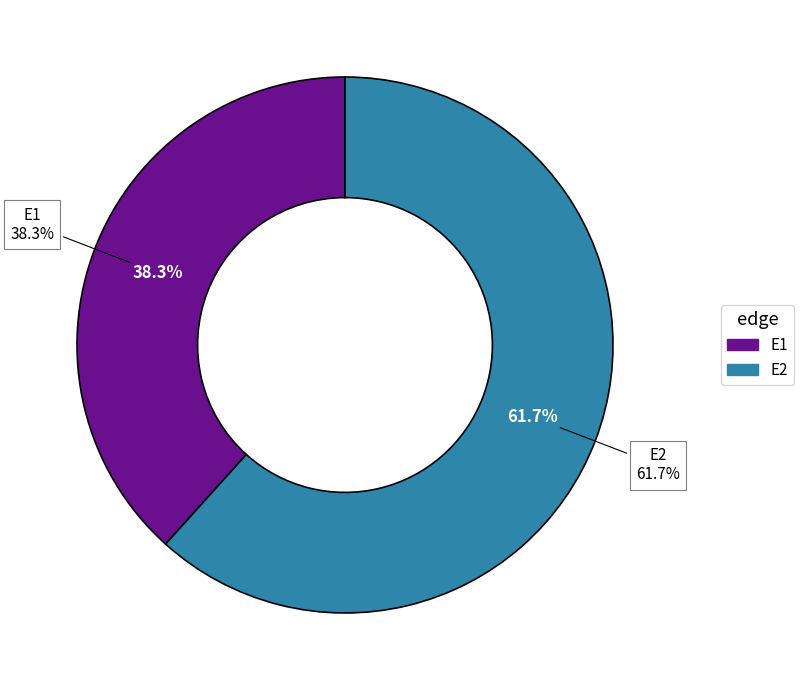

What percentage is NOT represented by E2?

38.3%